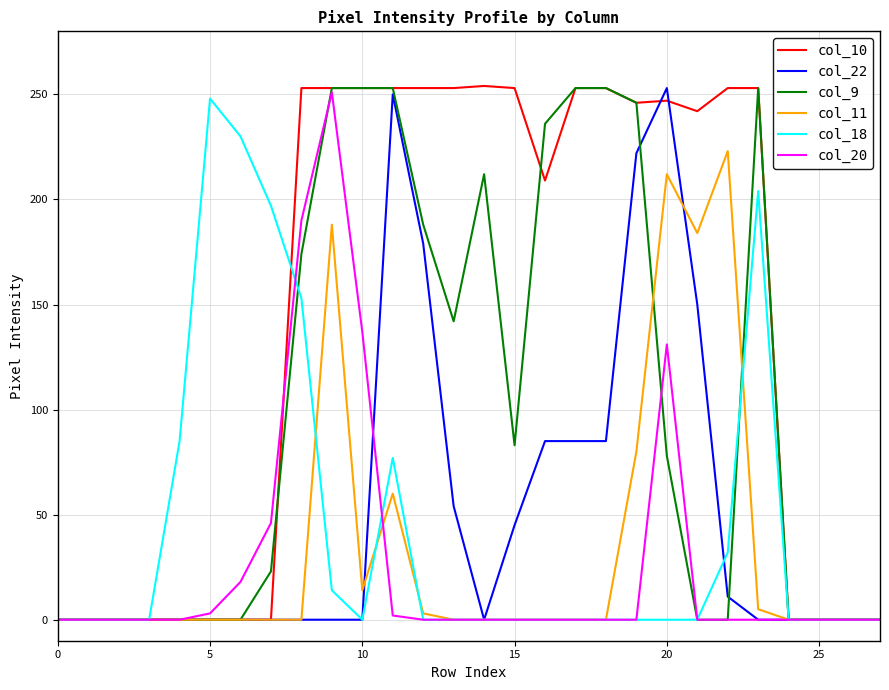

How many distinct data groups are displayed?

6